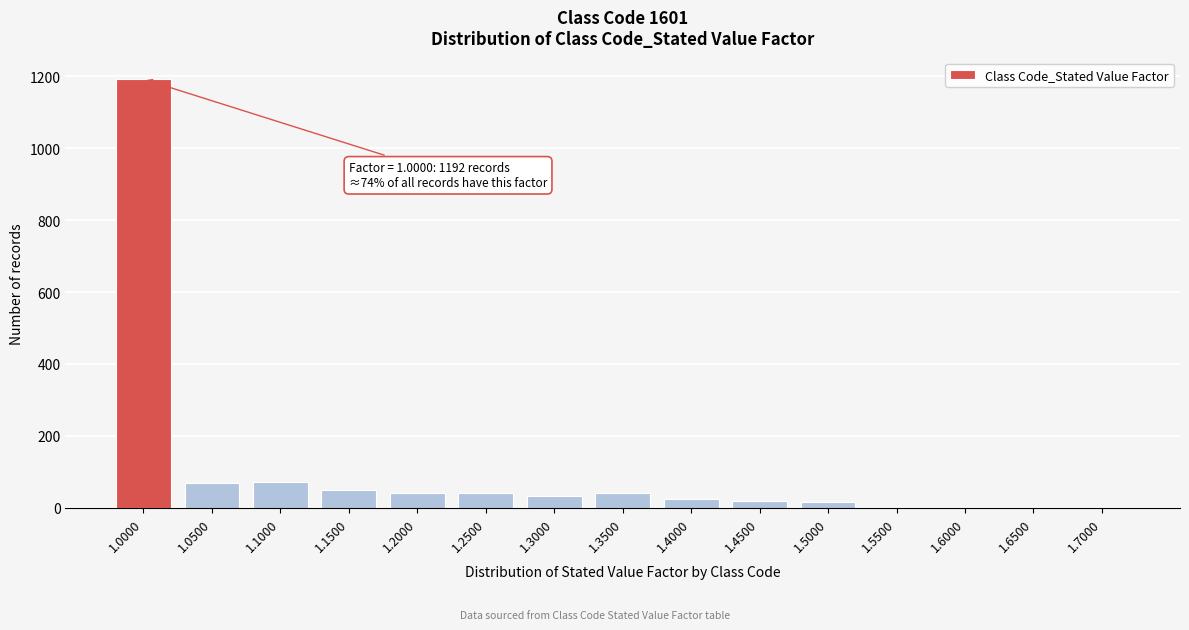

What is the greatest value displayed?

1192